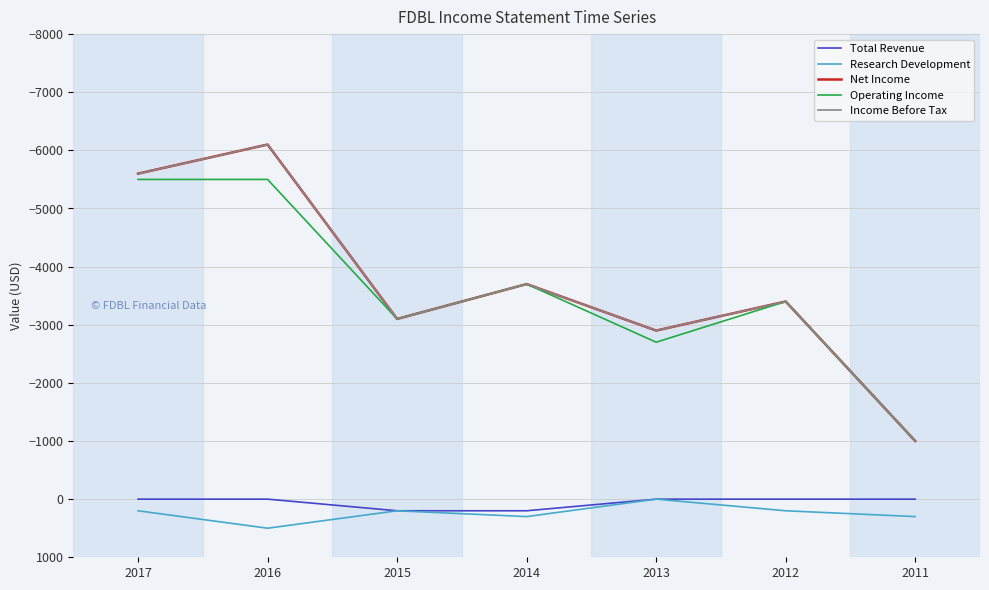

Is this an area chart (filled region under the line)?

No